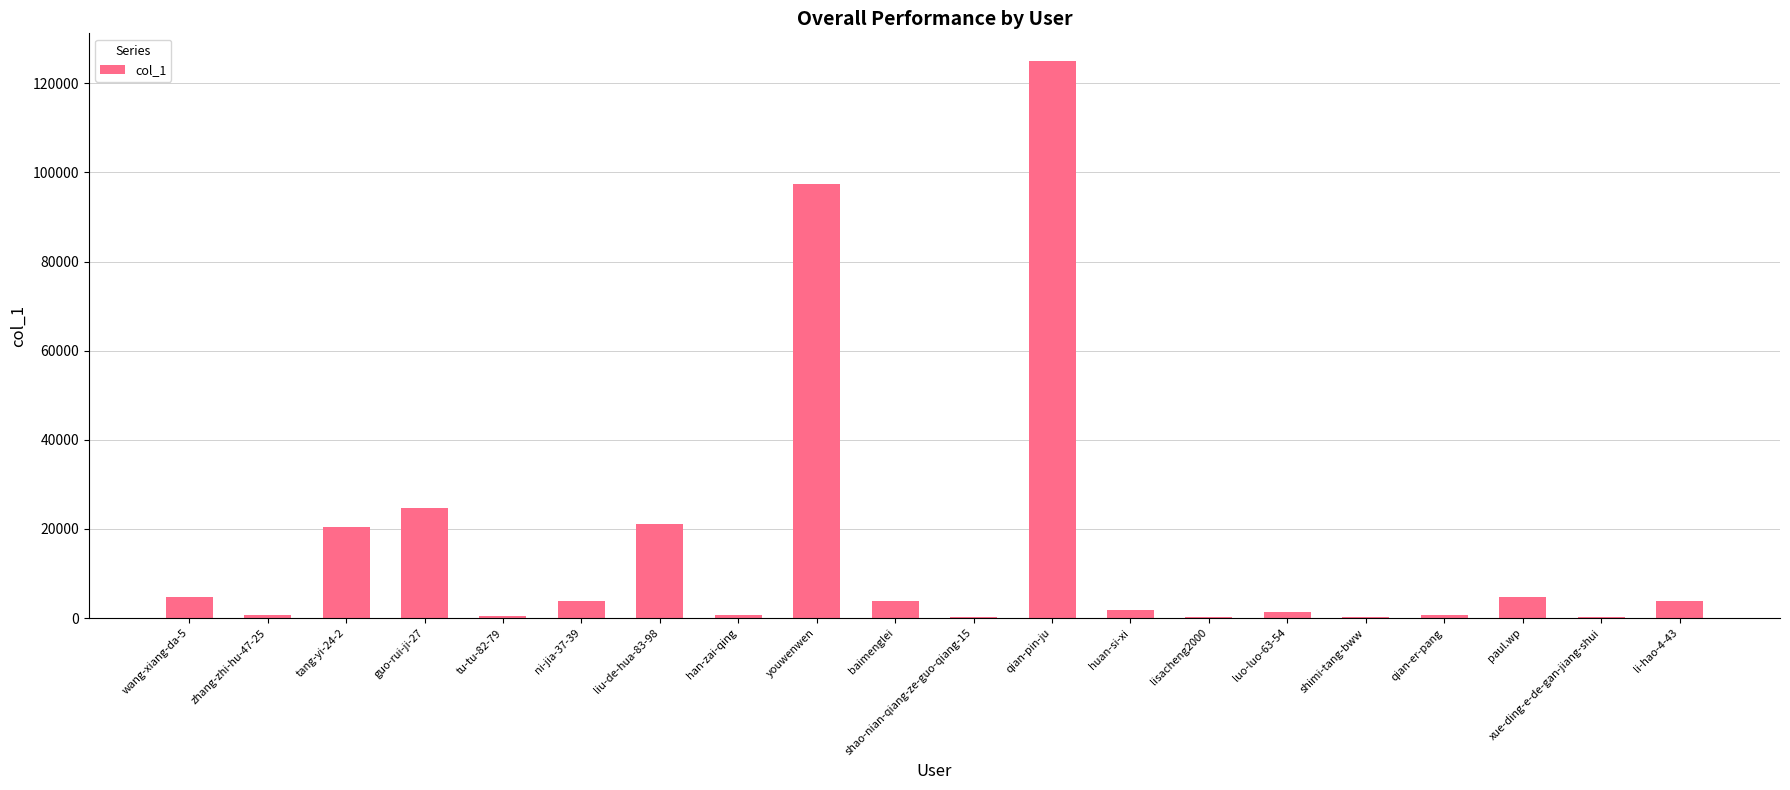

Is it true that the value at ni-jia-37-39 is 3852?

True